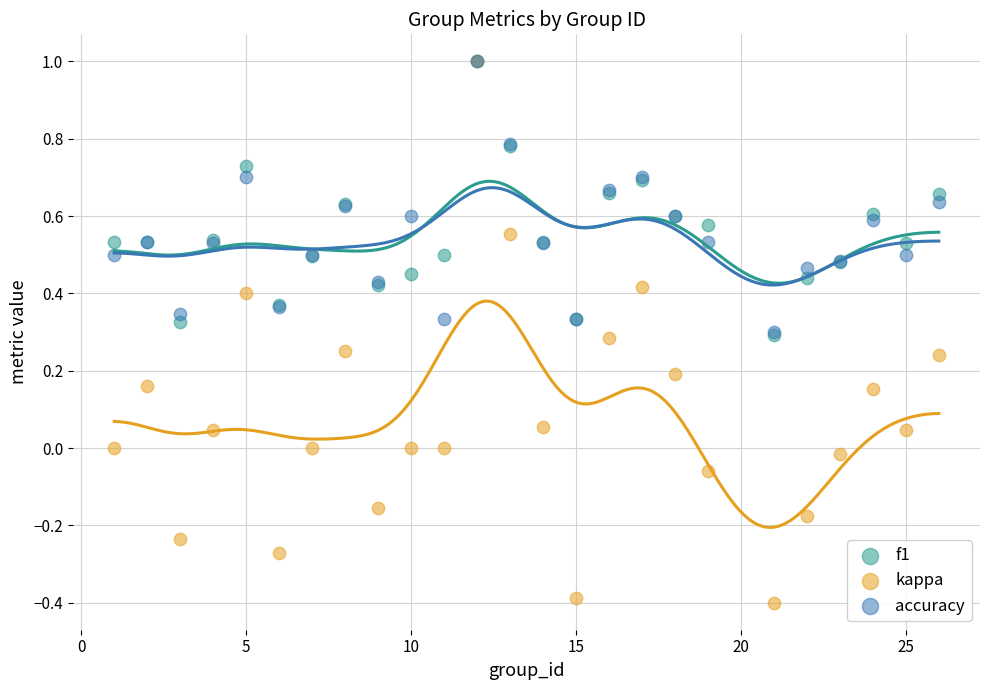

Which series has the widest spread of Y values?

kappa